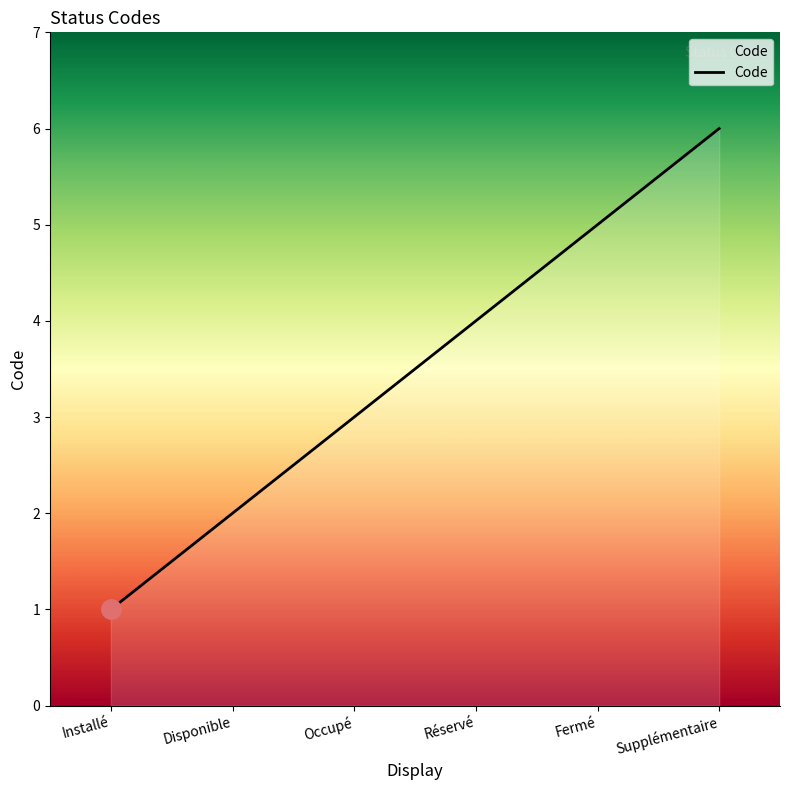

Which has a higher value, Installé or Supplémentaire?

Supplémentaire